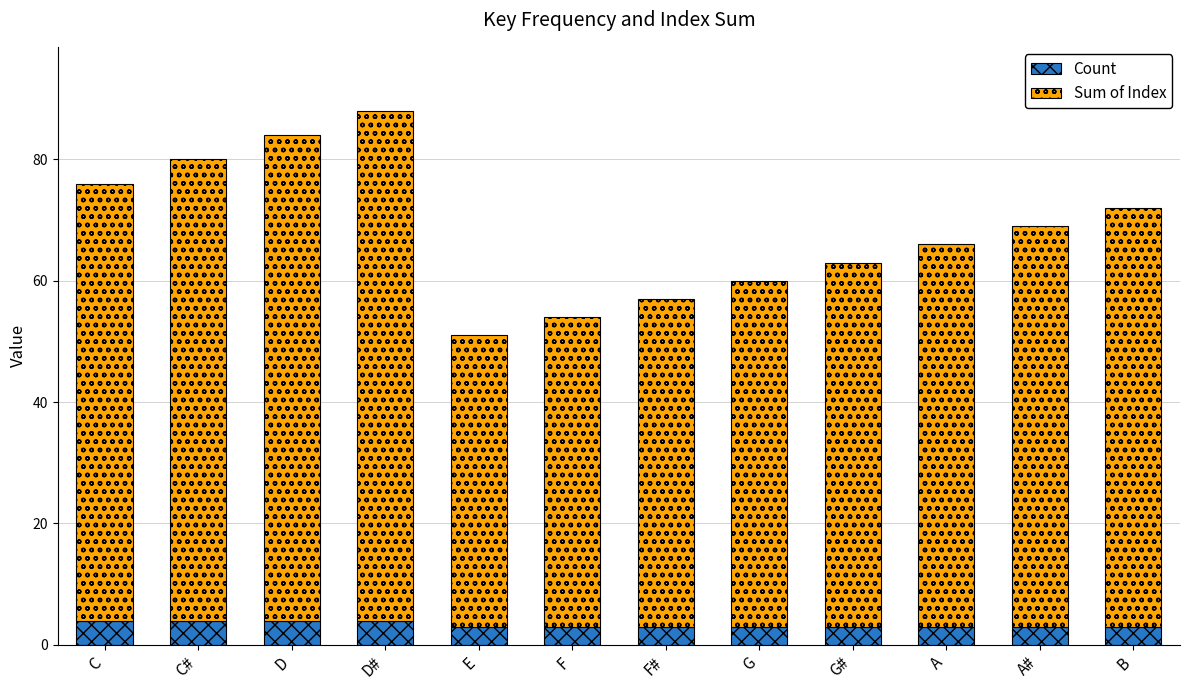

What is the average value of the Count series?

3